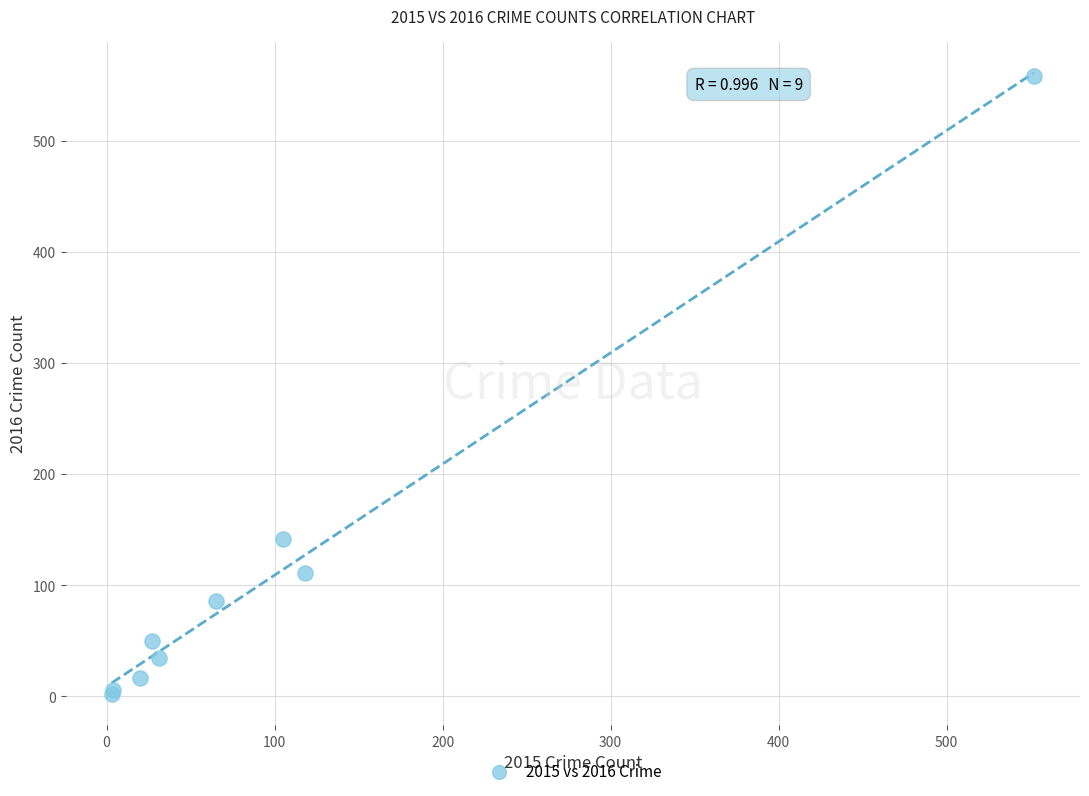

What Y value in the scatter plot is closest to 280?

142